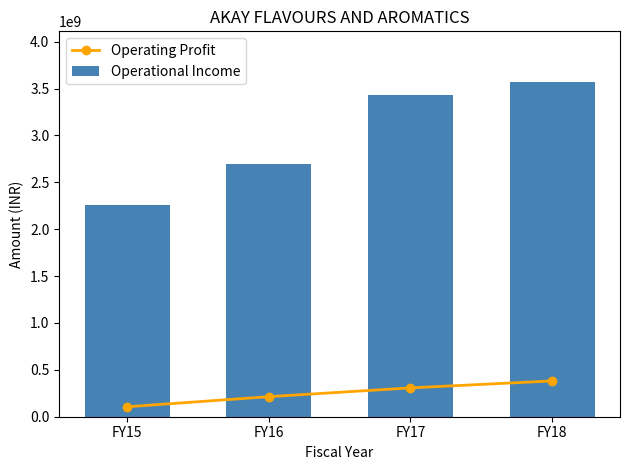

The Operating Profit series shows 213769684 at FY16. True or false?

True